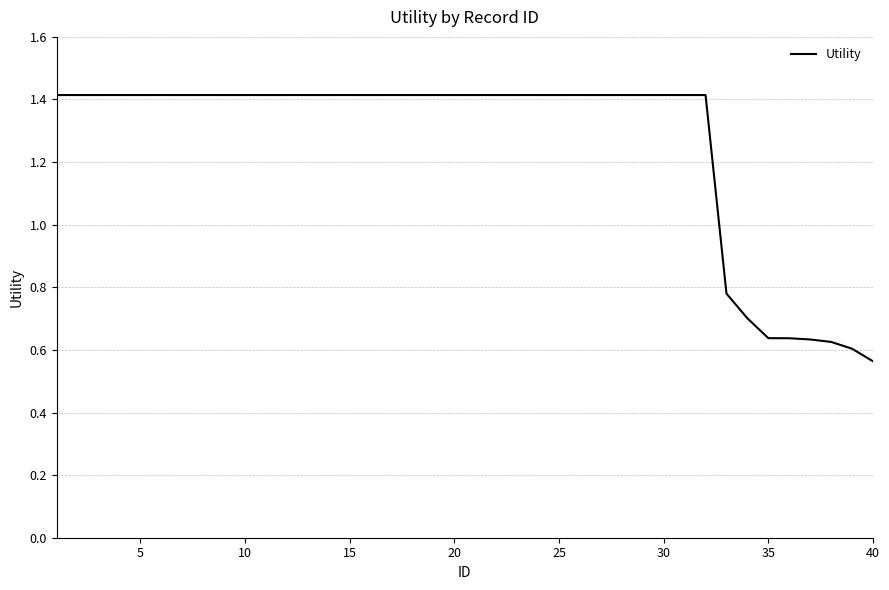

What is the difference between the maximum and minimum values?

0.9